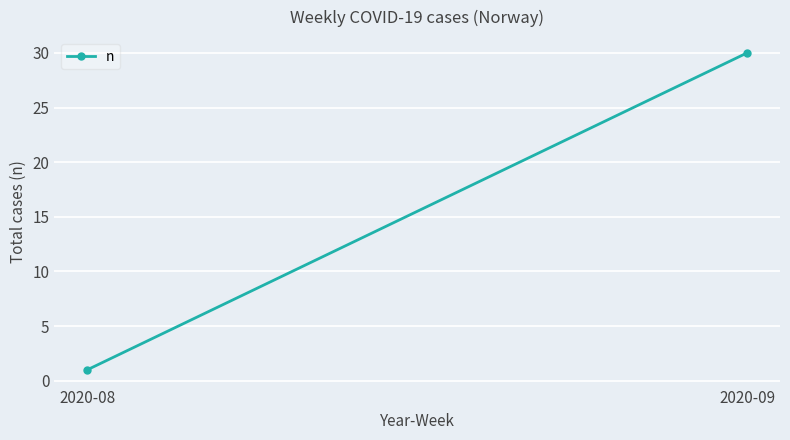

How many values are between 1 and 30?

2